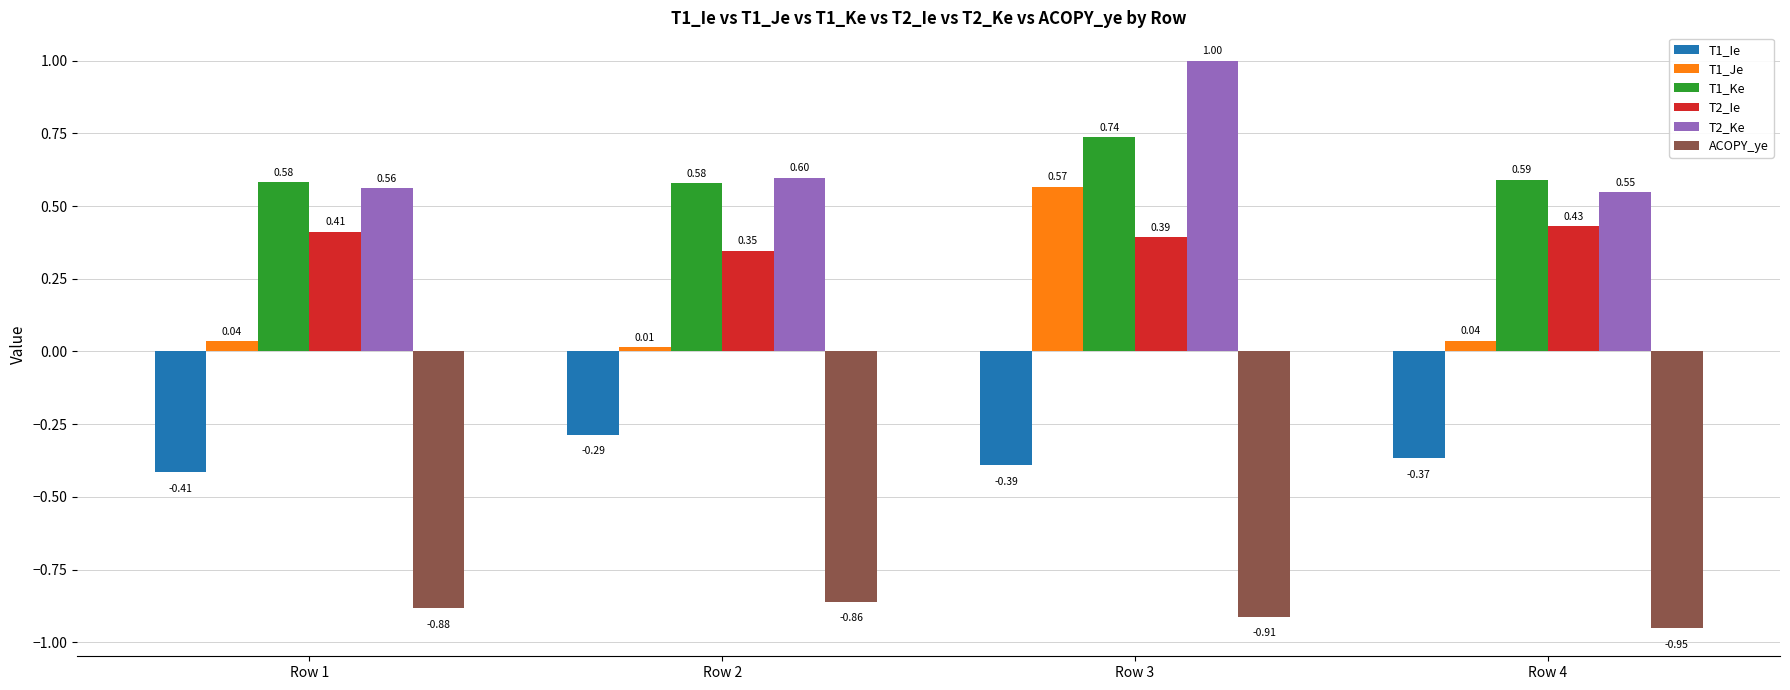

At how many categories does at least one series exceed 0?

4